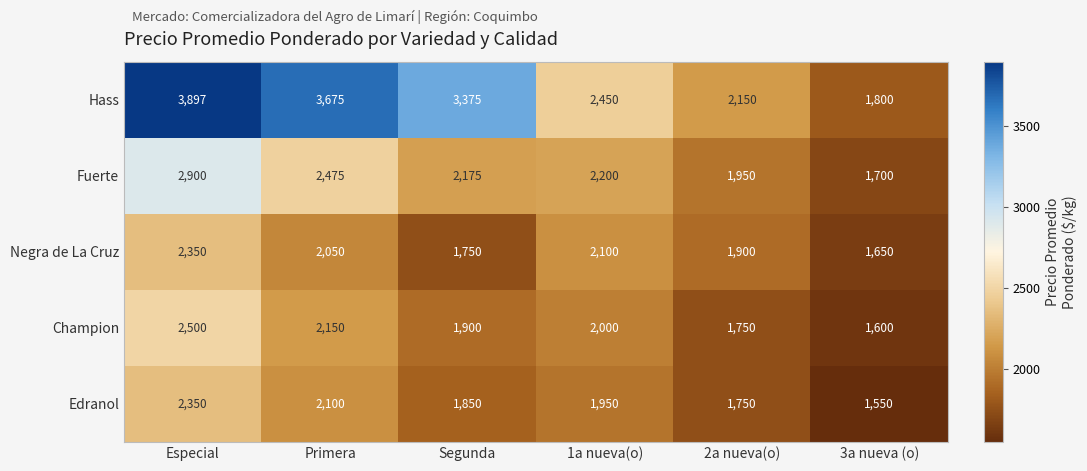

What is the total value across all series at 2a nueva(o)?

9500